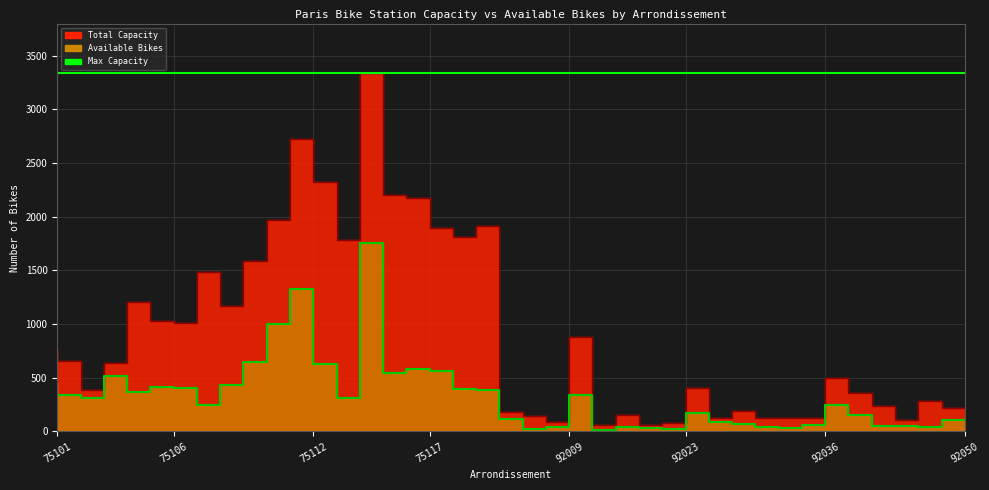

Reading right to left, transcribe all the data shown in this chart.

capacity: 92050=222	92049=283	92048=107	92046=238	92044=359	92040=495	92036=126	92035=128	92032=122	92026=193	92025=120	92024=400	92023=74	92022=62	92020=148	92014=55	92012=880	92009=84	92007=141	92004=180	75120=1909	75119=1812	75118=1894	75117=2176	75116=2205	75115=3342	75114=1783	75113=2320	75112=2726	75111=1972	75110=1583	75109=1172	75108=1481	75107=1010	75106=1032	75105=1203	75104=634	75103=389	75102=660	75101=768
avail. bike: 92050=105	92049=41	92048=46	92046=46	92044=150	92040=243	92036=62	92035=32	92032=42	92026=69	92025=90	92024=169	92023=20	92022=32	92020=40	92014=10	92012=339	92009=37	92007=26	92004=115	75120=382	75119=398	75118=567	75117=581	75116=547	75115=1751	75114=309	75113=624	75112=1329	75111=1004	75110=643	75109=436	75108=246	75107=404	75106=415	75105=370	75104=516	75103=312	75102=341	75101=452